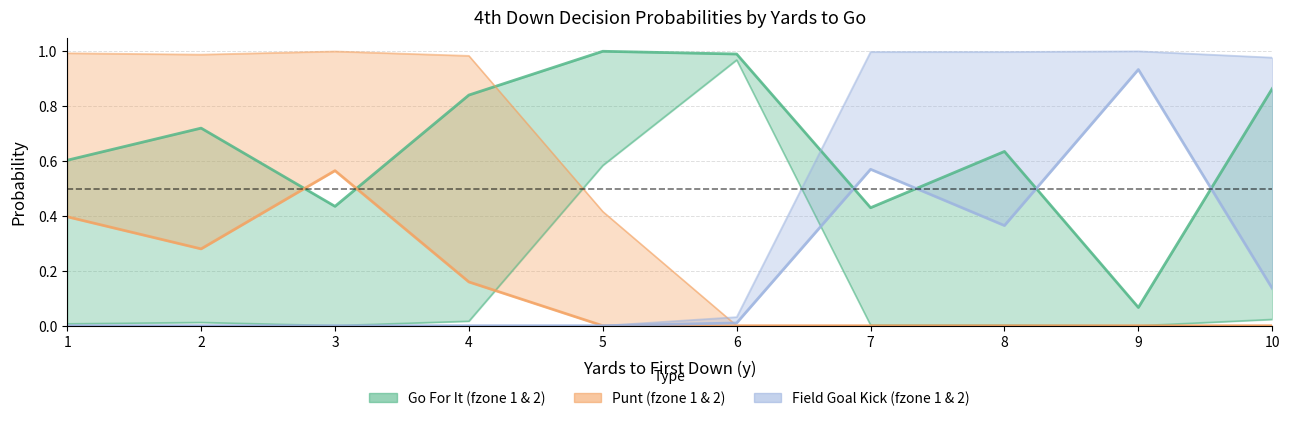

At which category is the sum across all series the highest?

1